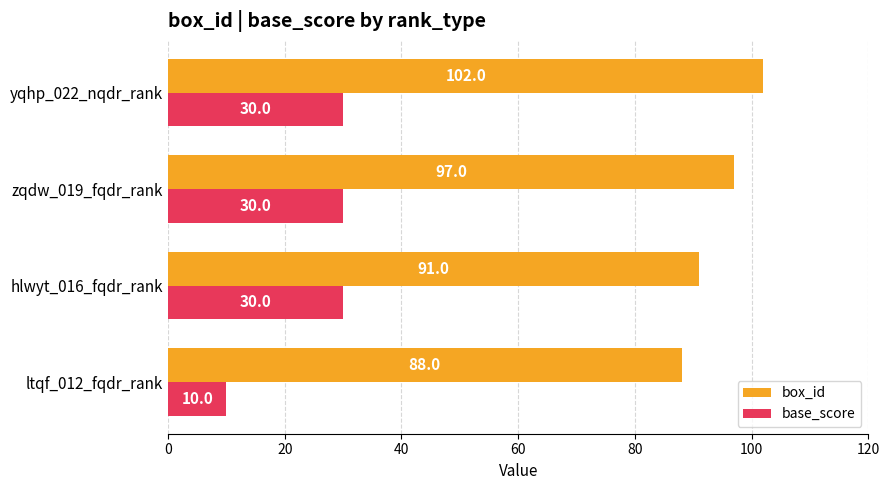

What is the sum of all box_id values?

378